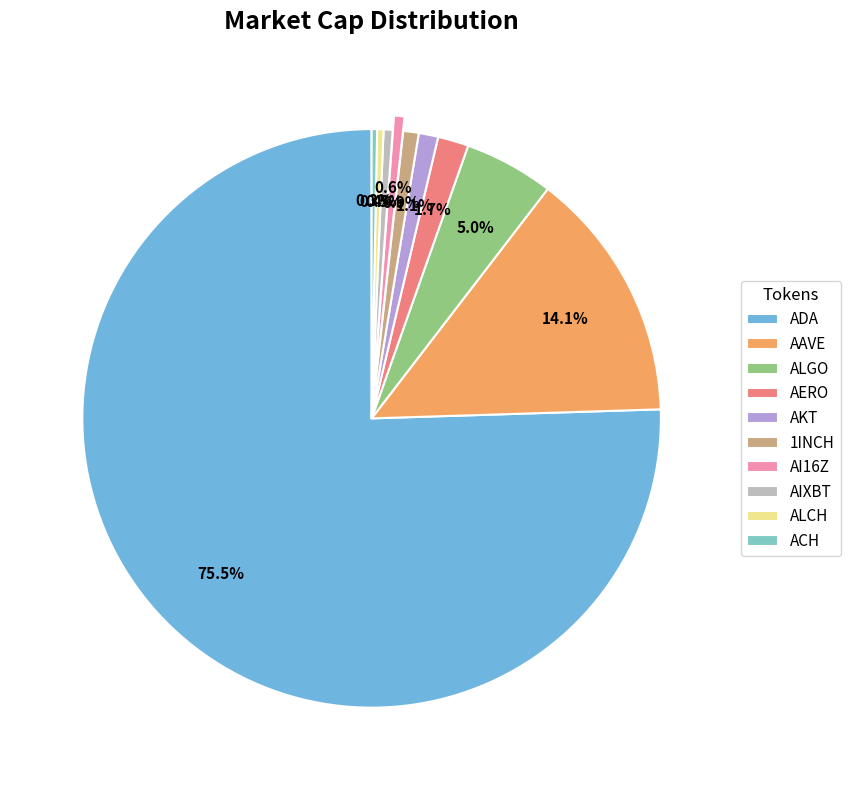

True or false: ALGO accounts for 5% of the total.

True